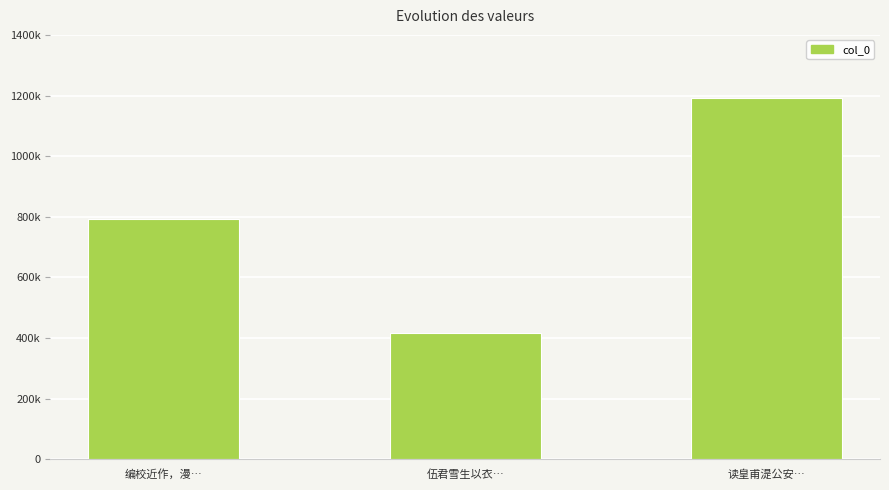

What is the sum of the values at 编校近作，漫… and 读皇甫湜公安…?

1984176